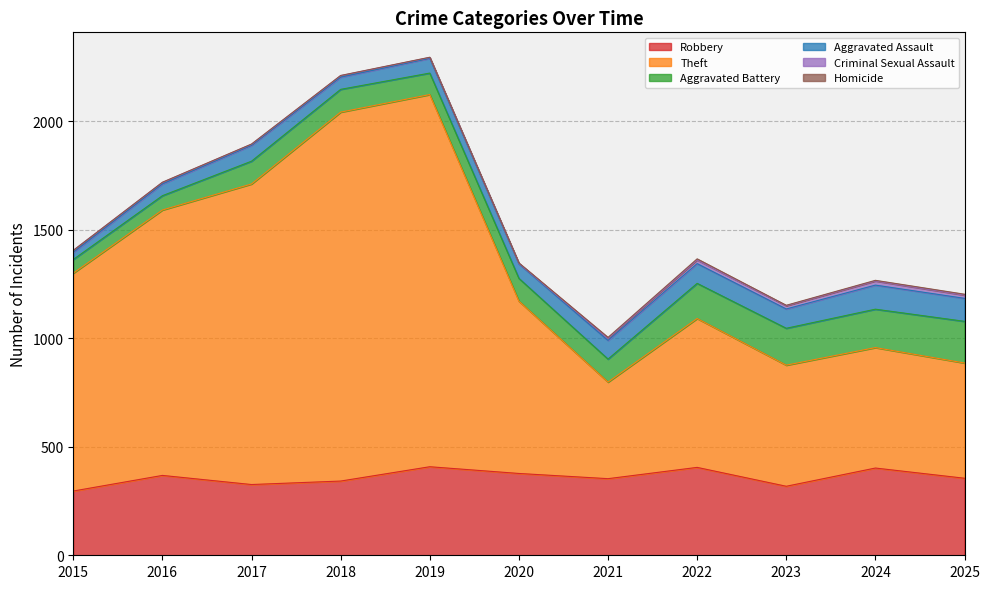

What is the approximate value of Aggravated Battery at 2022?

162